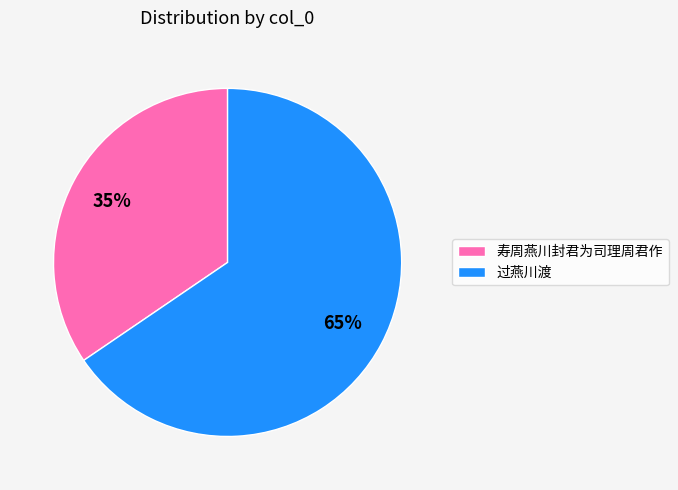

To the nearest percent, what percentage of the pie is 过燕川渡?

65%